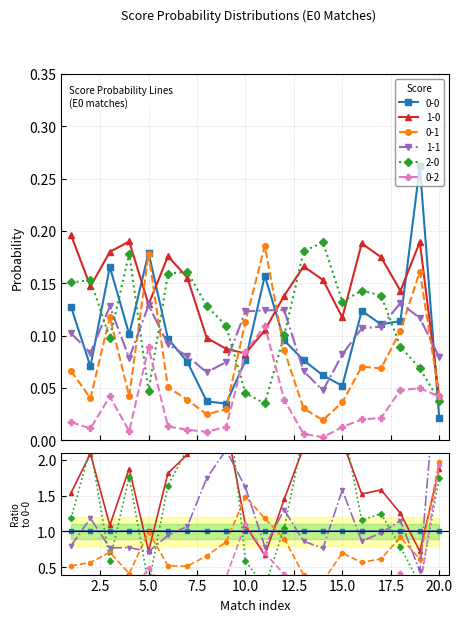

Count the number of data series in this chart.

6